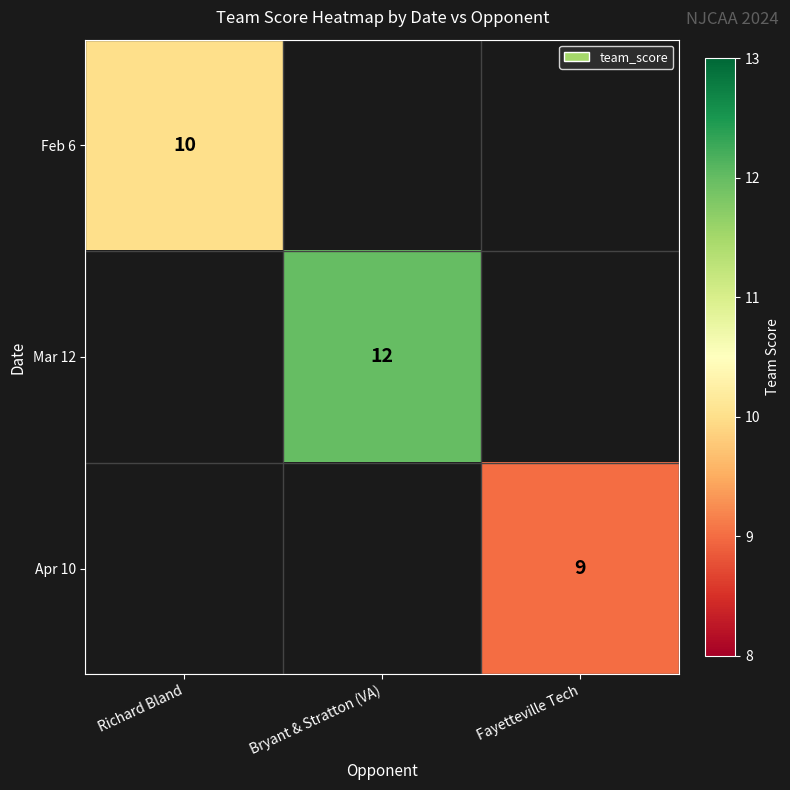

True or false: Apr 10 has a value of 9 at Fayetteville Tech.

True